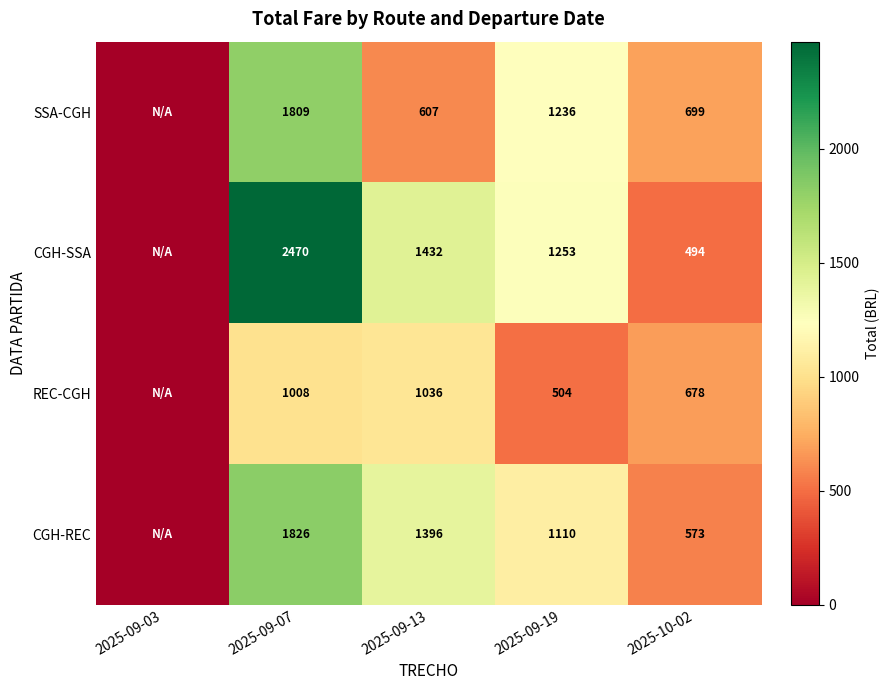

At which category is the sum across all series the highest?

2025-09-07